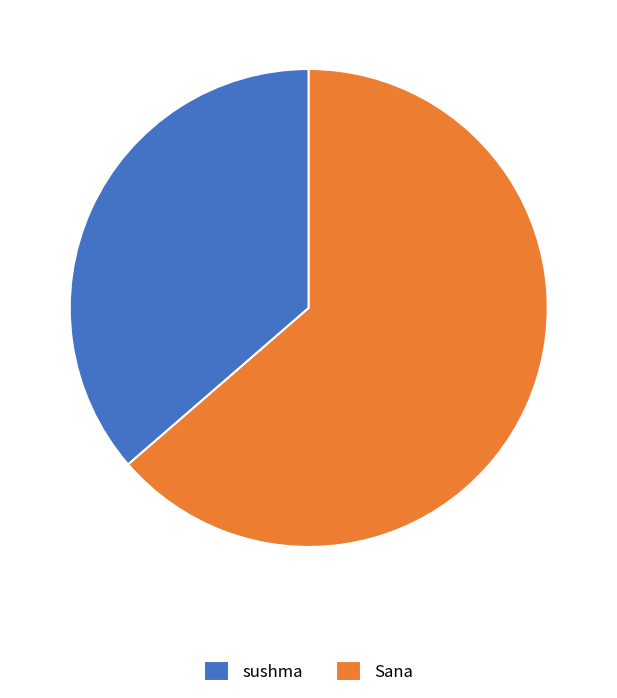

Rank the categories by value from lowest to highest.

sushma, Sana